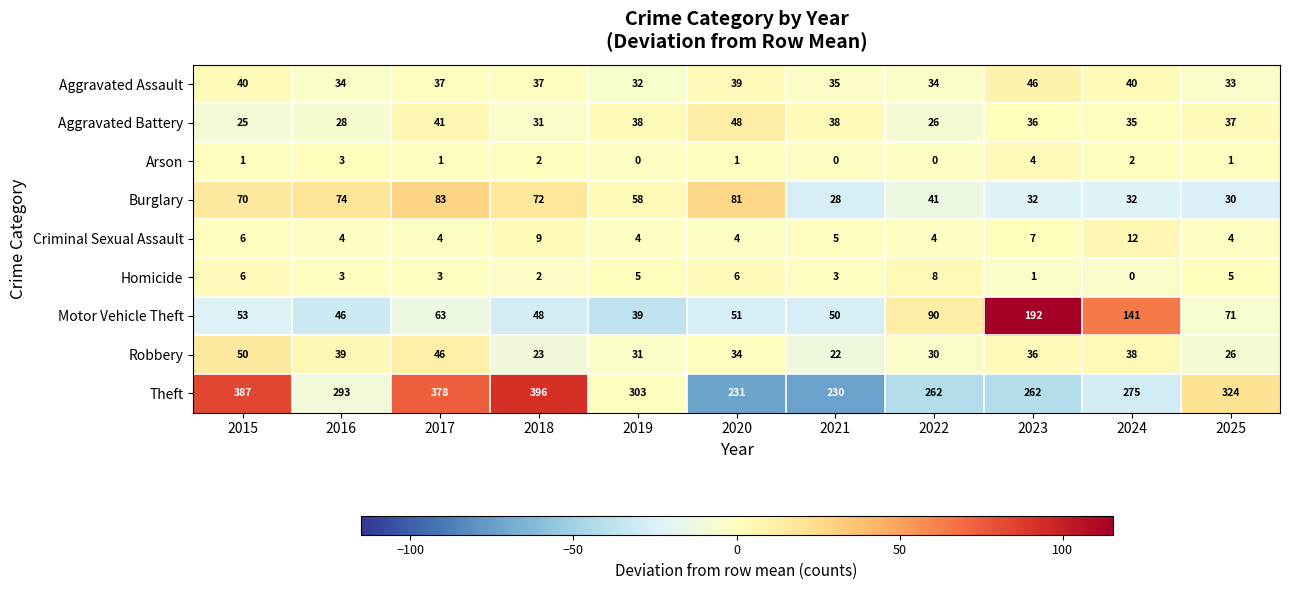

Which label corresponds to the largest value in the chart?

2018